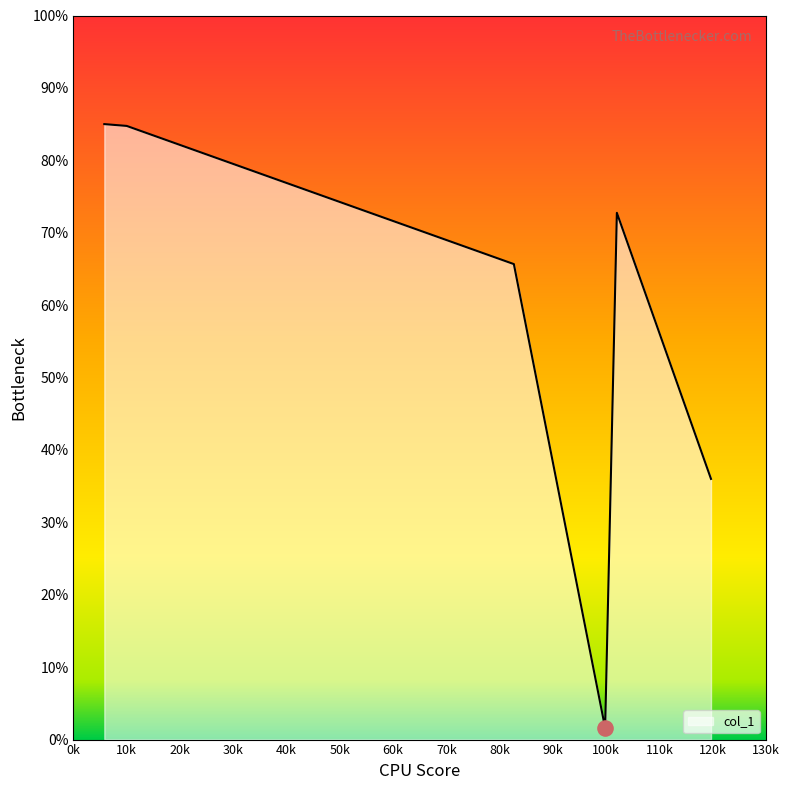

What is the difference between the maximum and second lowest values?

49.0